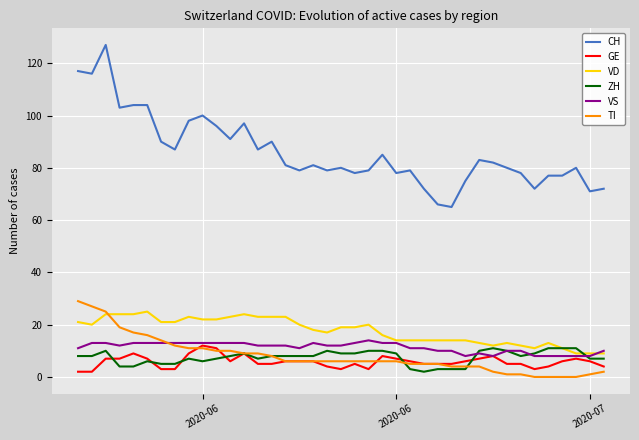

How many lines are shown in the chart?

6